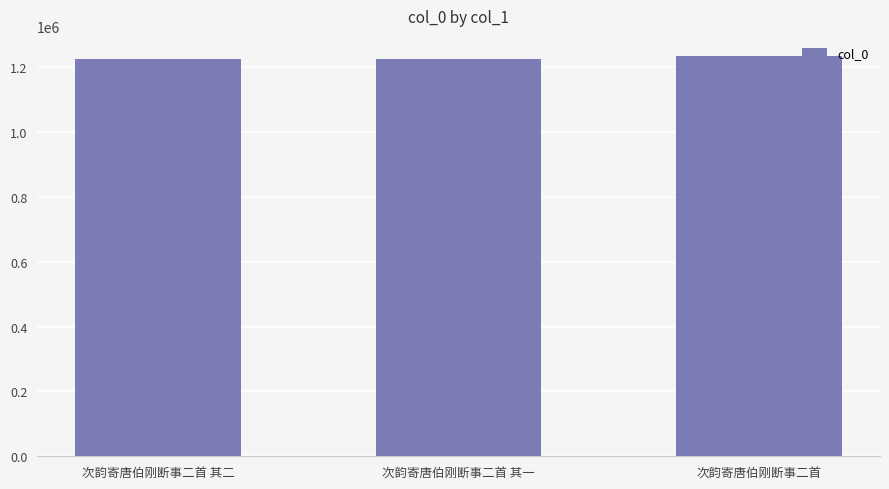

What value does the data have at 次韵寄唐伯刚断事二首 其一, to the nearest 50?

1226550